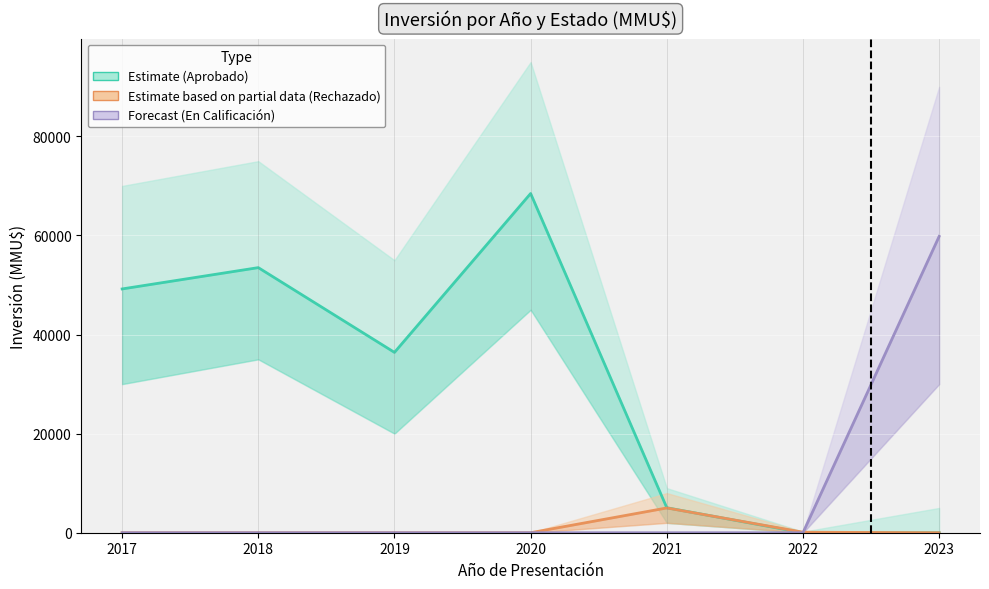

What is the average value of the Estimate series?

30375